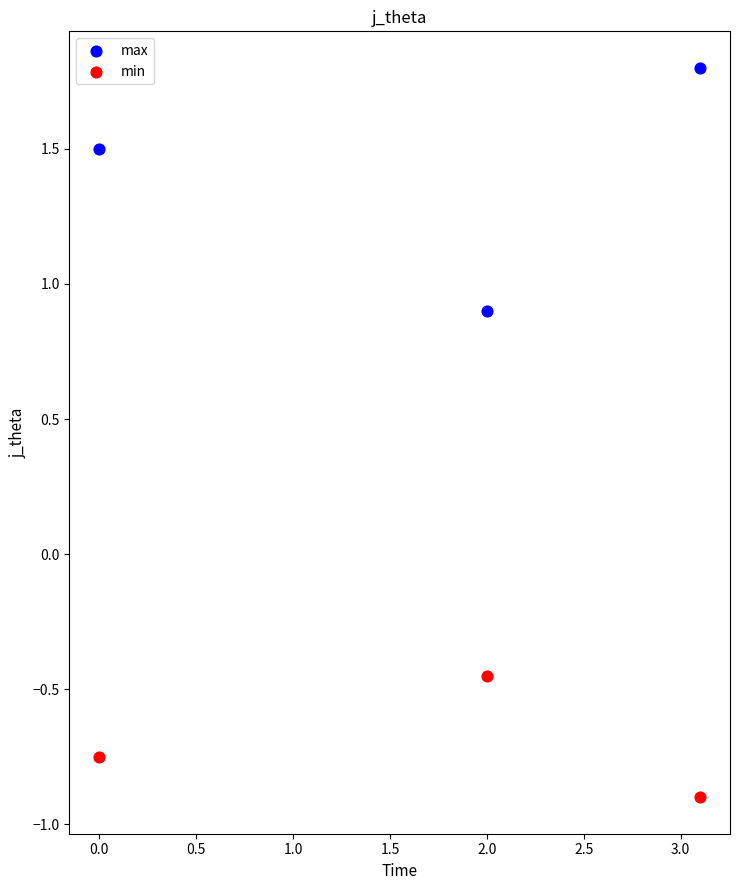

Which series reaches the maximum Y coordinate?

max